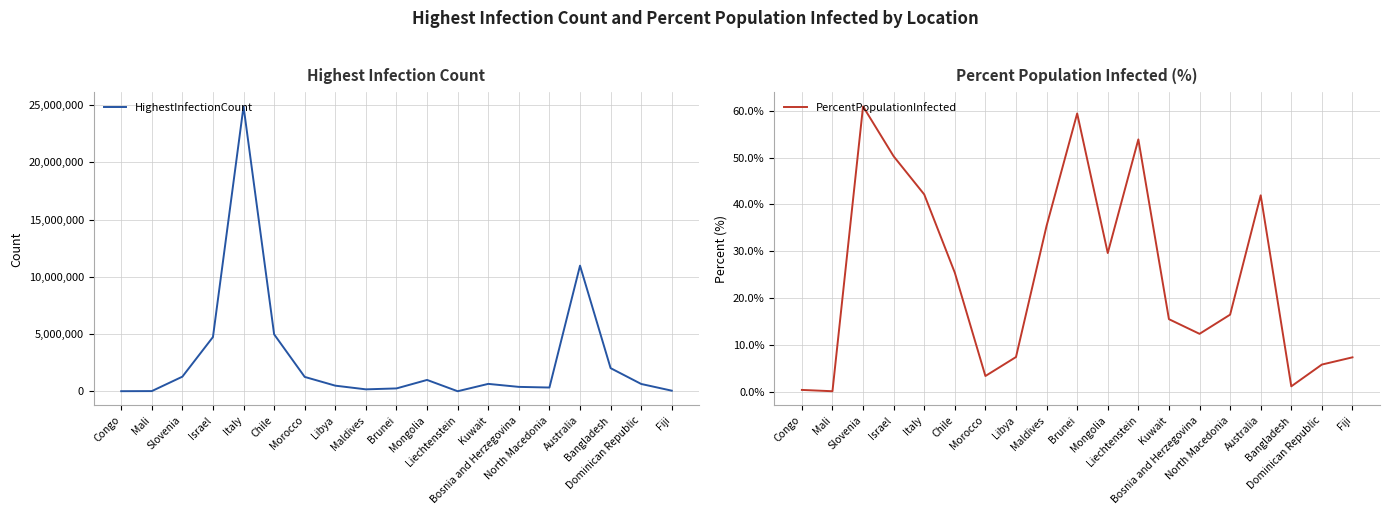

What is the label of the 9th point from the right?

Mongolia